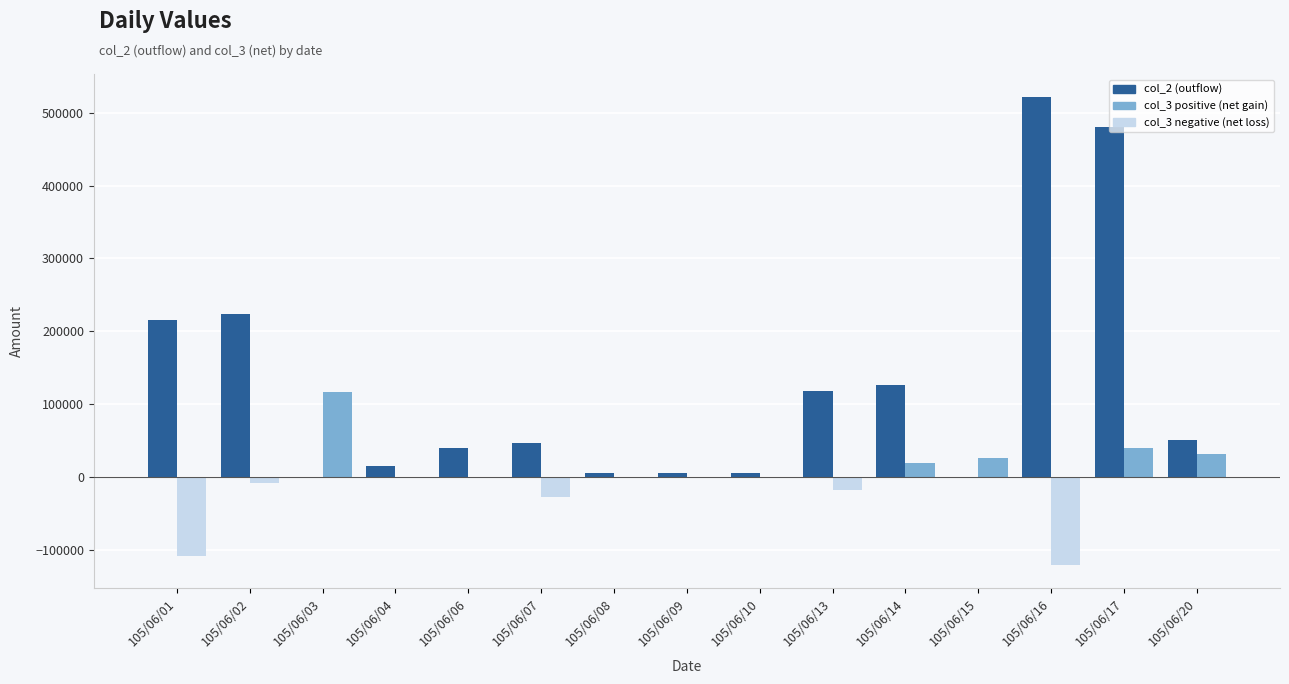

At which category is the sum across all series the highest?

105/06/17